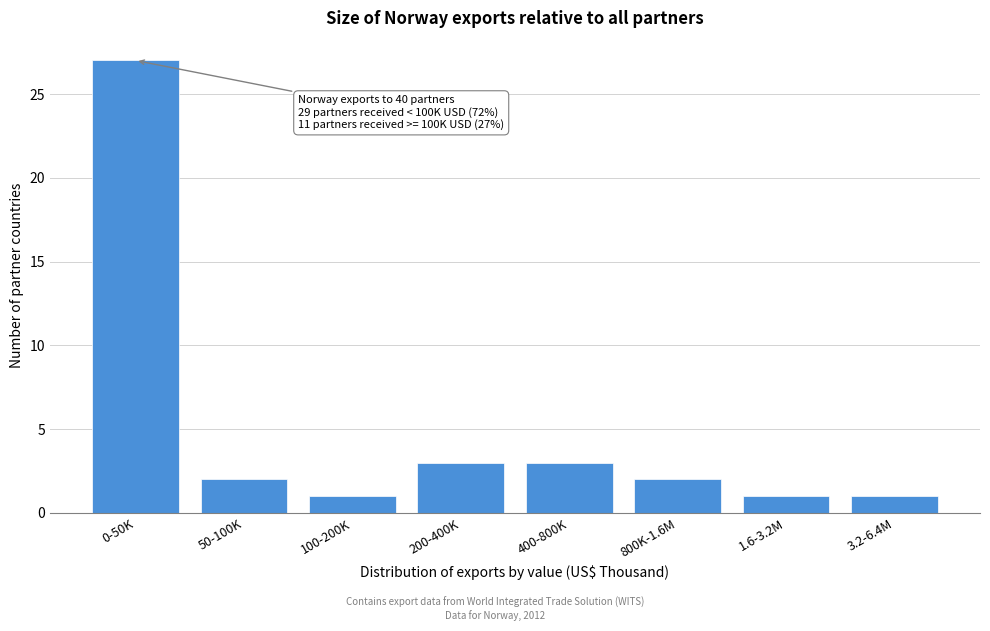

Reading left to right, list all the values displayed in this chart.

0-50K=27	50-100K=2	100-200K=1	200-400K=3	400-800K=3	800K-1.6M=2	1.6-3.2M=1	3.2-6.4M=1